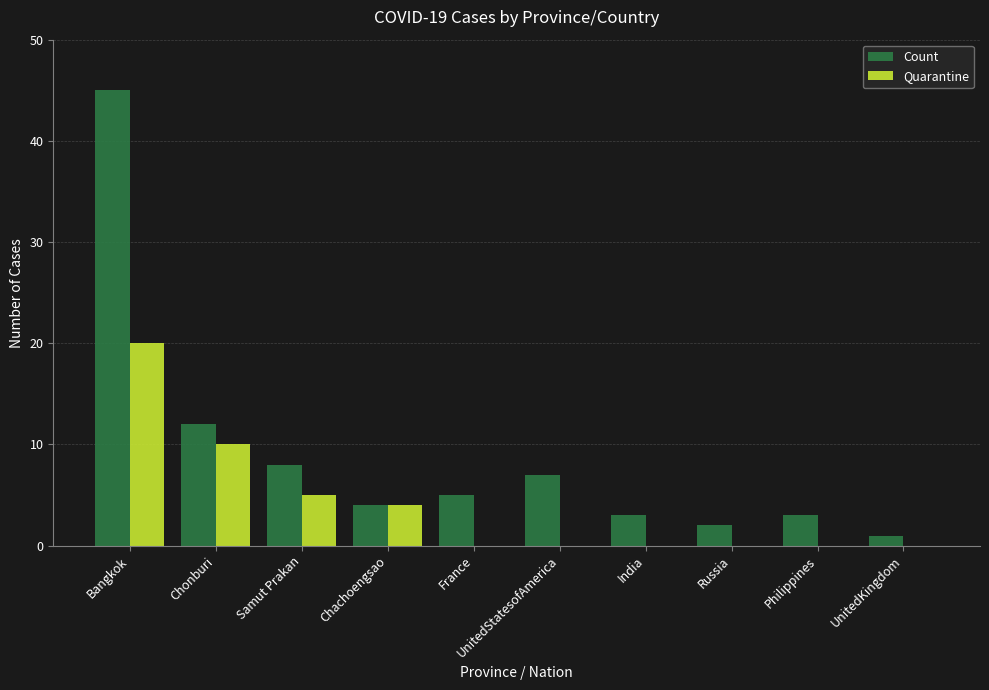

At which category is the sum across all series the highest?

Bangkok